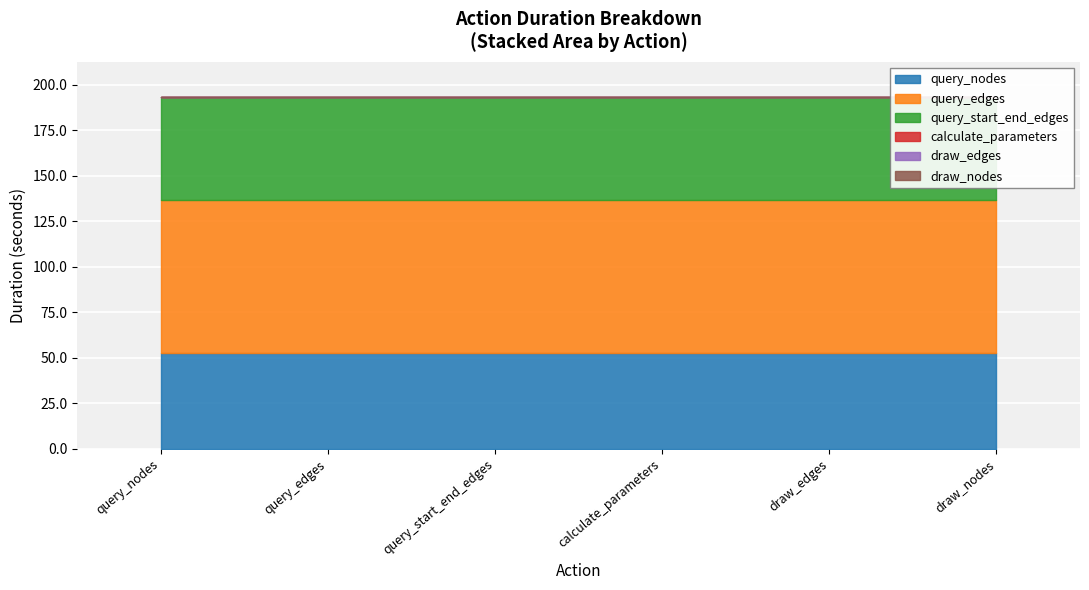

How many values exceed 52?

3